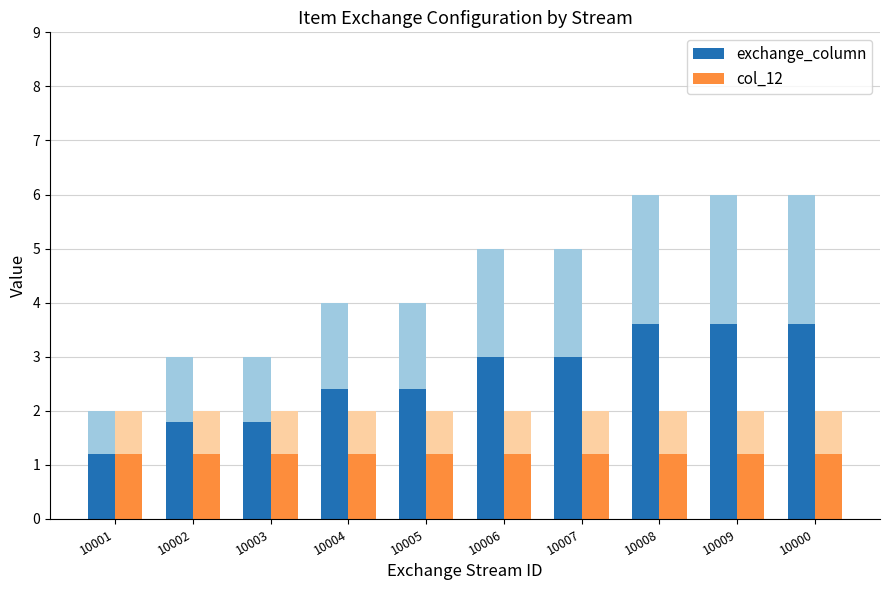

Between 10004 and 10000, which series saw the biggest shift?

exchange_column